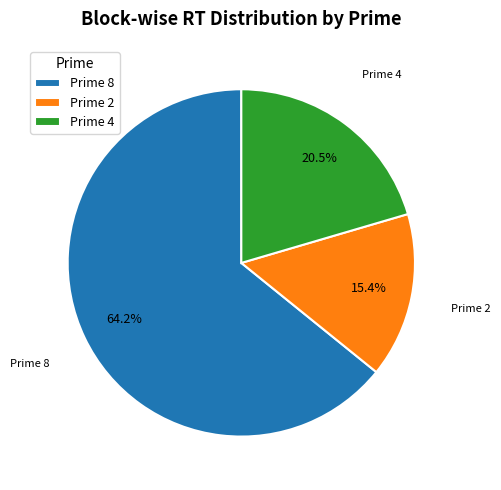

Does any single category account for the majority?

Yes